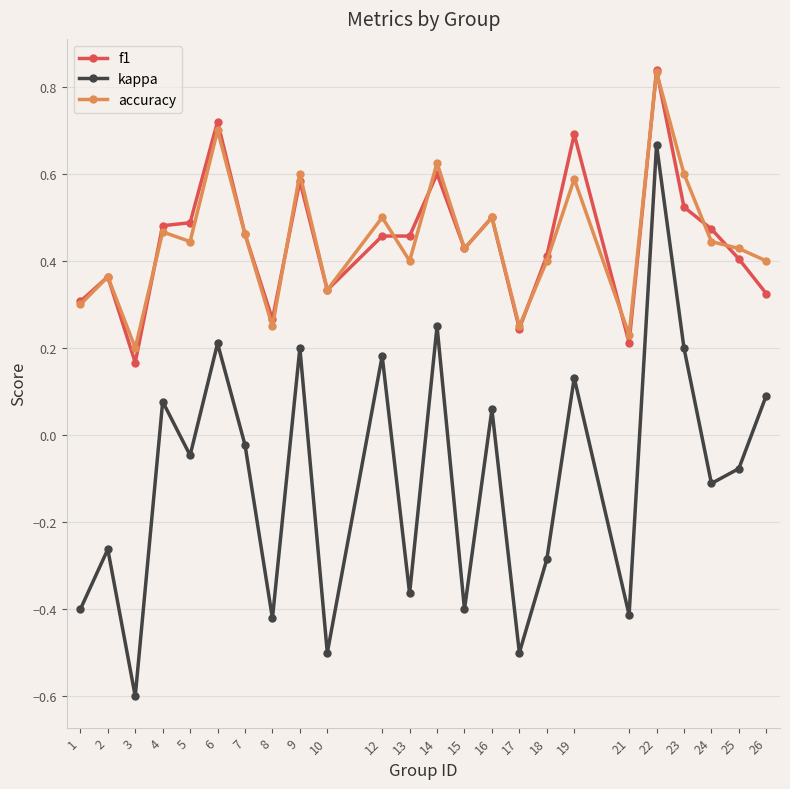

Which series has the widest spread of values?

kappa